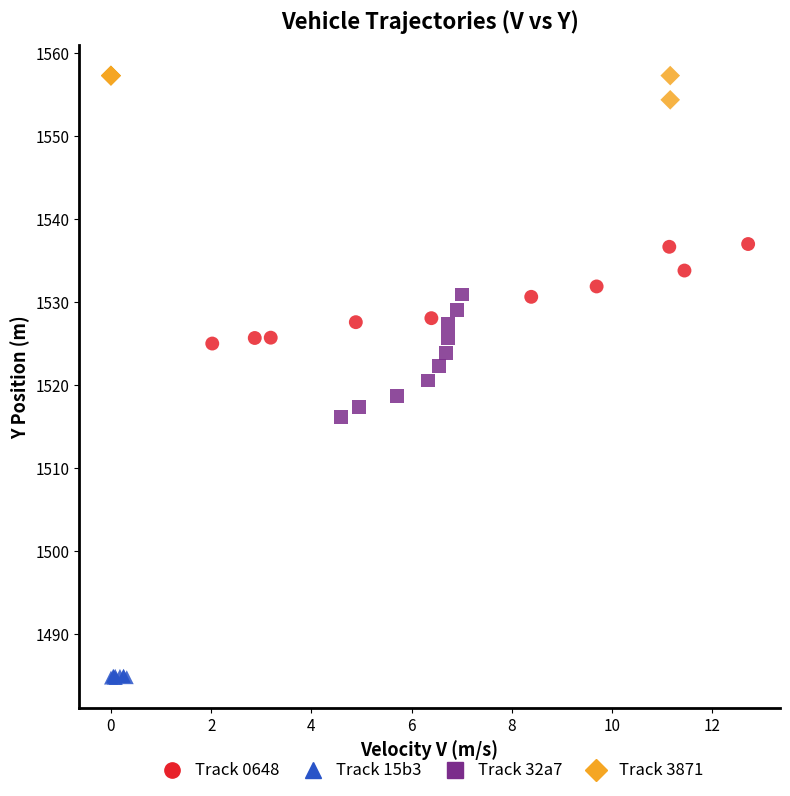

Which series reaches the maximum Y coordinate?

Track 3871